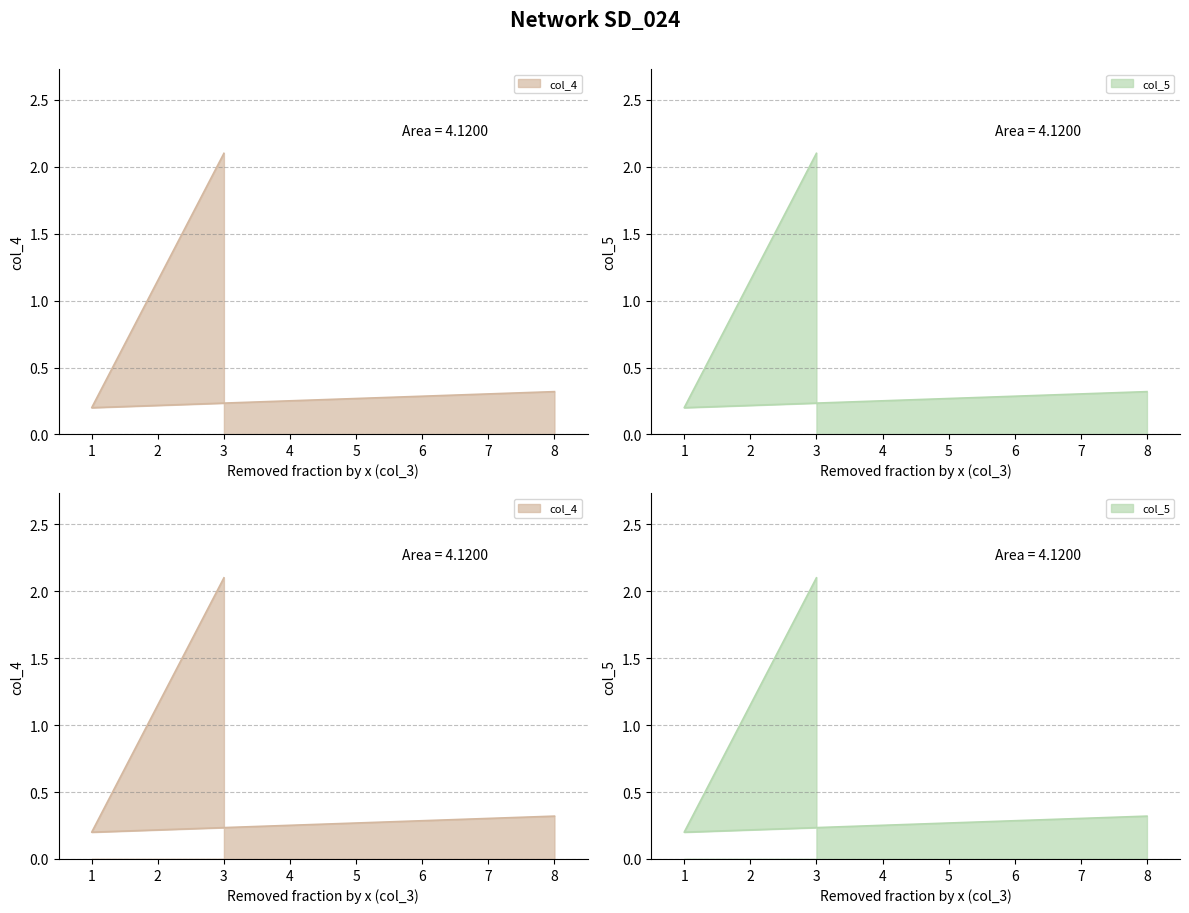

Where is col_4 nearest to the value 1?

8